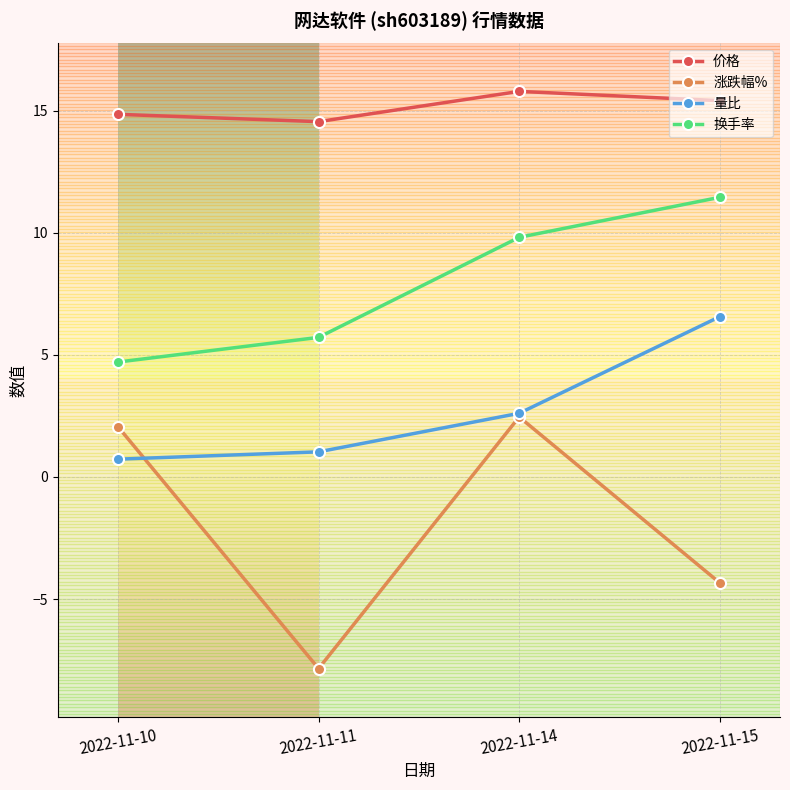

What is the lowest value of the 涨跌幅% series?

-7.8